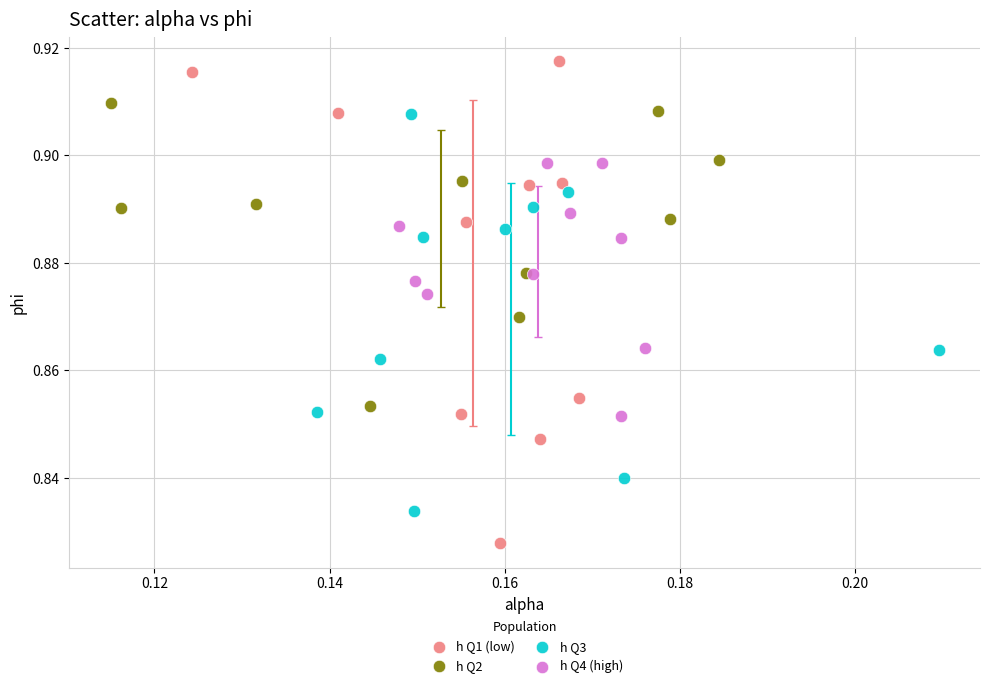

What are all the series names shown in the legend?

h Q1 (low), h Q2, h Q3, h Q4 (high)